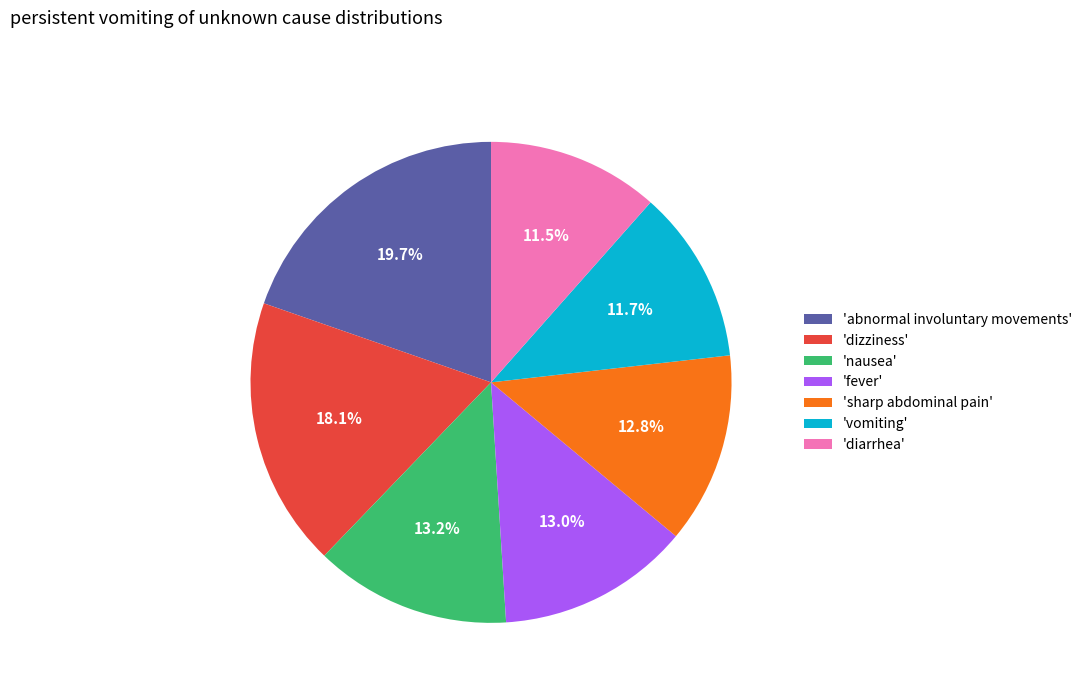

Combined, do 'nausea' and 'sharp abdominal pain' account for over 50%?

No